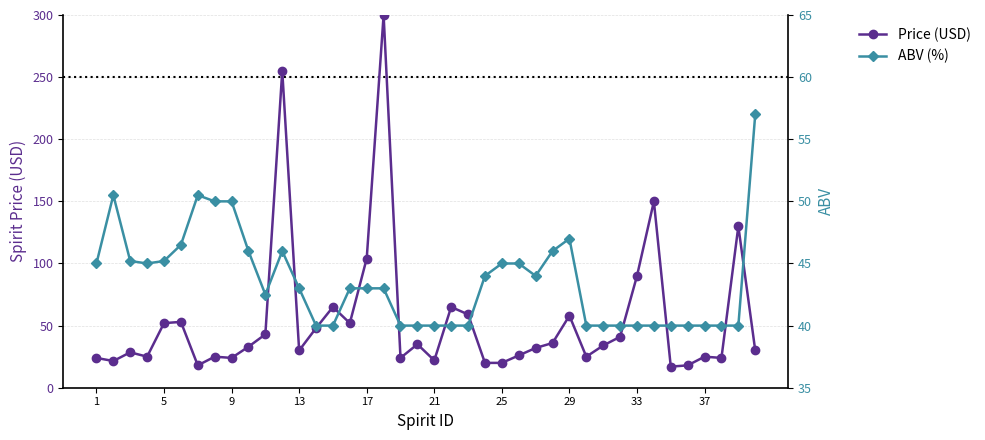

Where does the ABV (%) series first go above 43?

1